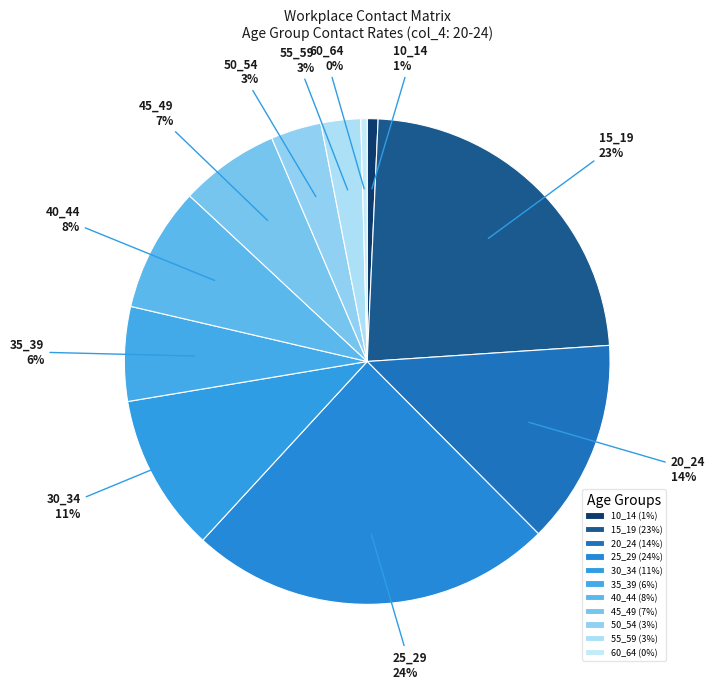

What percentage is the 15_19 slice, to the nearest percent?

23%